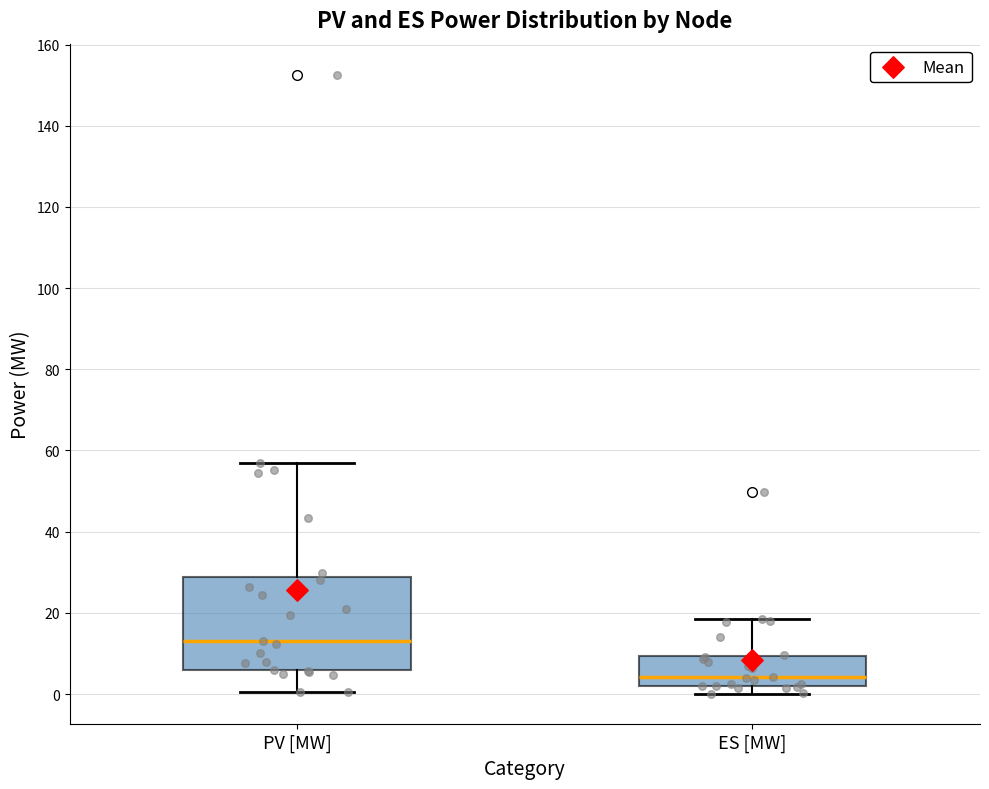

Reading left to right, transcribe this box plot: for each box, give where its median line is, the range the box spans, and where its two whiskers end, as read against the y-axis. The values are not printed on the chart, so give them approximately, as read against the axis.

PV [MW]: median 14, box 6 to 28, whiskers 0 to 56
ES [MW]: median 4, box 2 to 10, whiskers 0 to 18